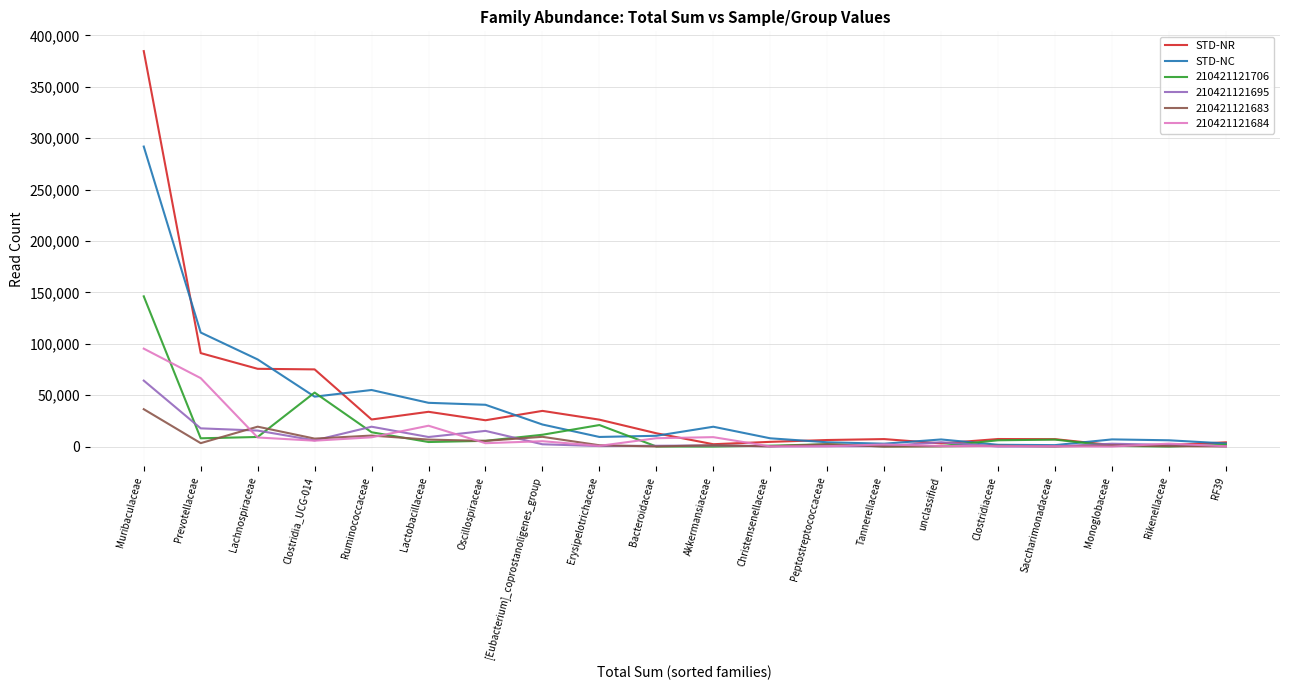

Which series has the largest range (max minus min)?

STD-NR